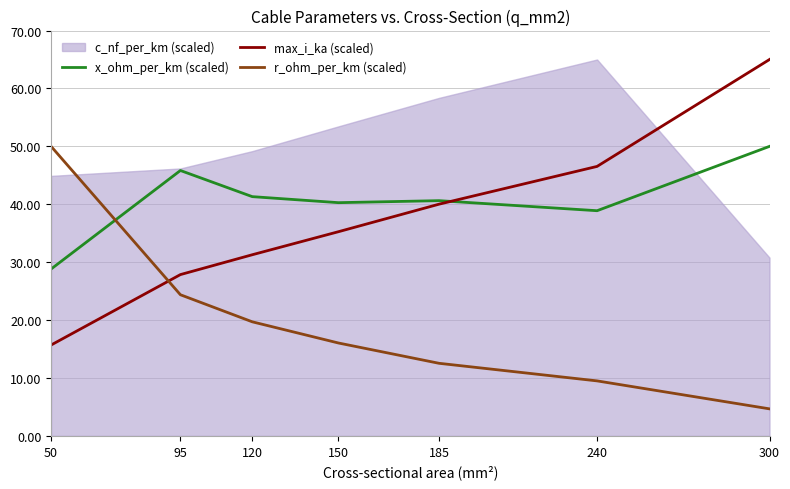

Which series has the largest range (max minus min)?

max_i_ka (scaled)